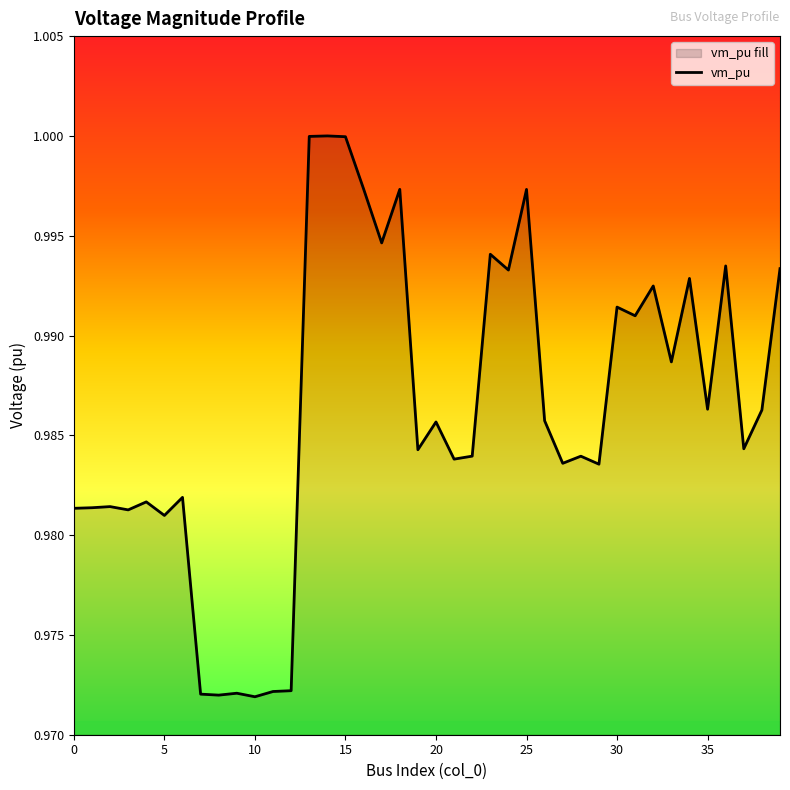

What is the average value?

1.0